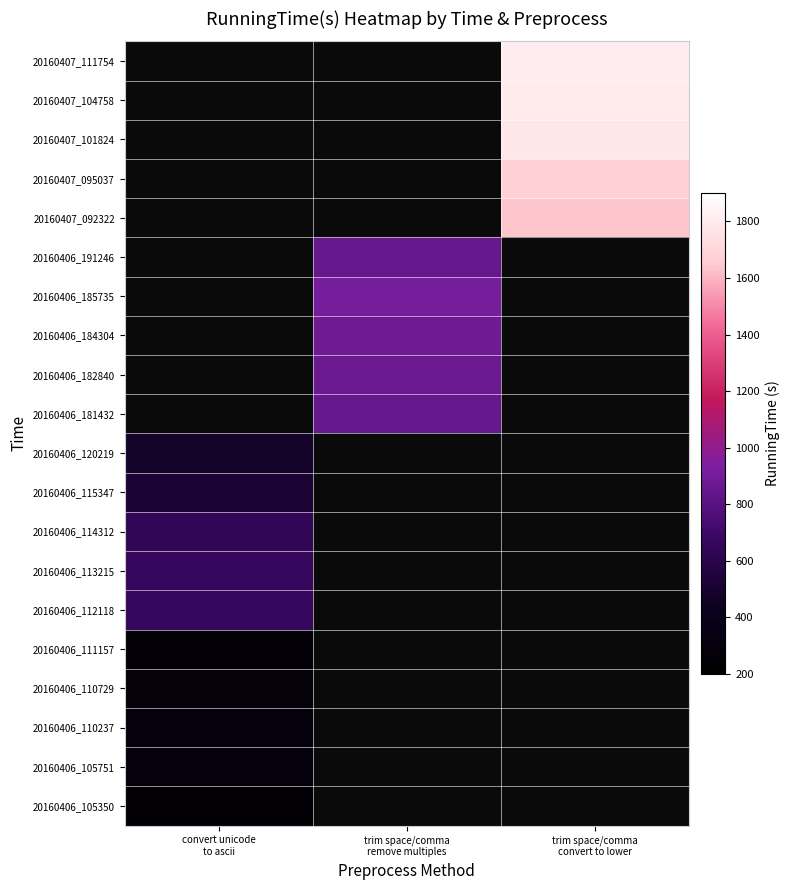

Is the value of 20160406_185735 at trim space/comma remove multiples greater than the value of 20160406_114312 at convert unicode to ascii?

Yes